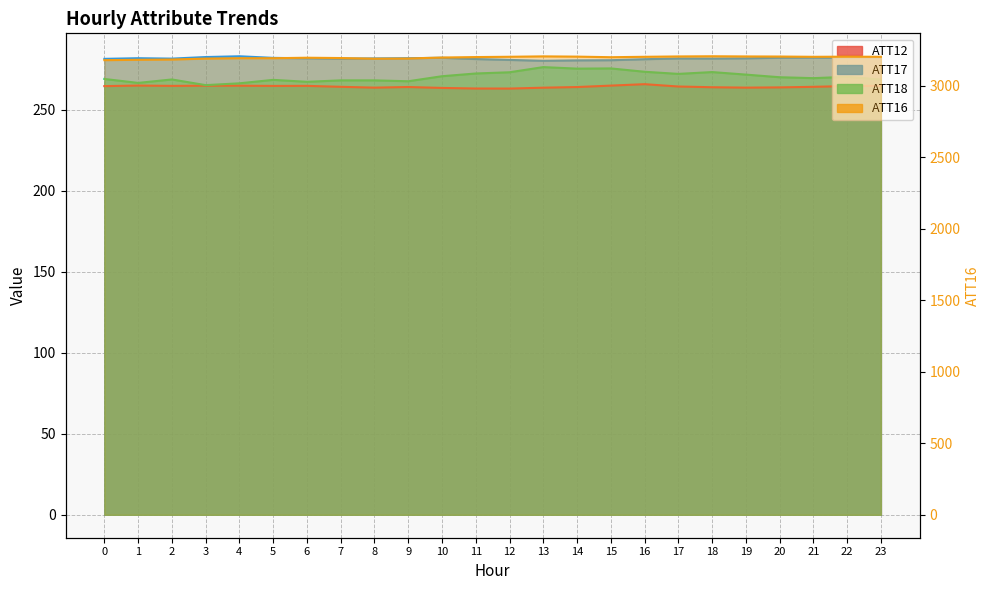

What is the lowest value of the ATT18 series?

265.2